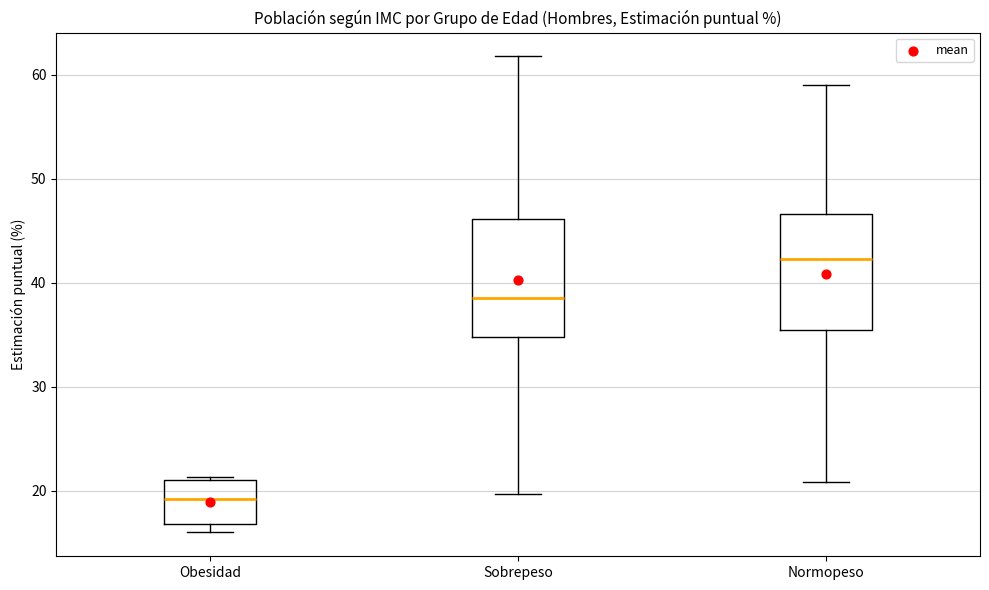

Reading left to right, read every box against the y-axis: the position of its median line, the range the box covers, and the ends of its whiskers. The values are not printed on the chart, so give them approximately, as read against the axis.

Obesidad: median 19, box 17 to 21, whiskers 16 to 21 (just above the box's upper edge)
Sobrepeso: median 39, box 35 to 46, whiskers 20 to 62
Normopeso: median 42, box 35 to 47, whiskers 21 to 59